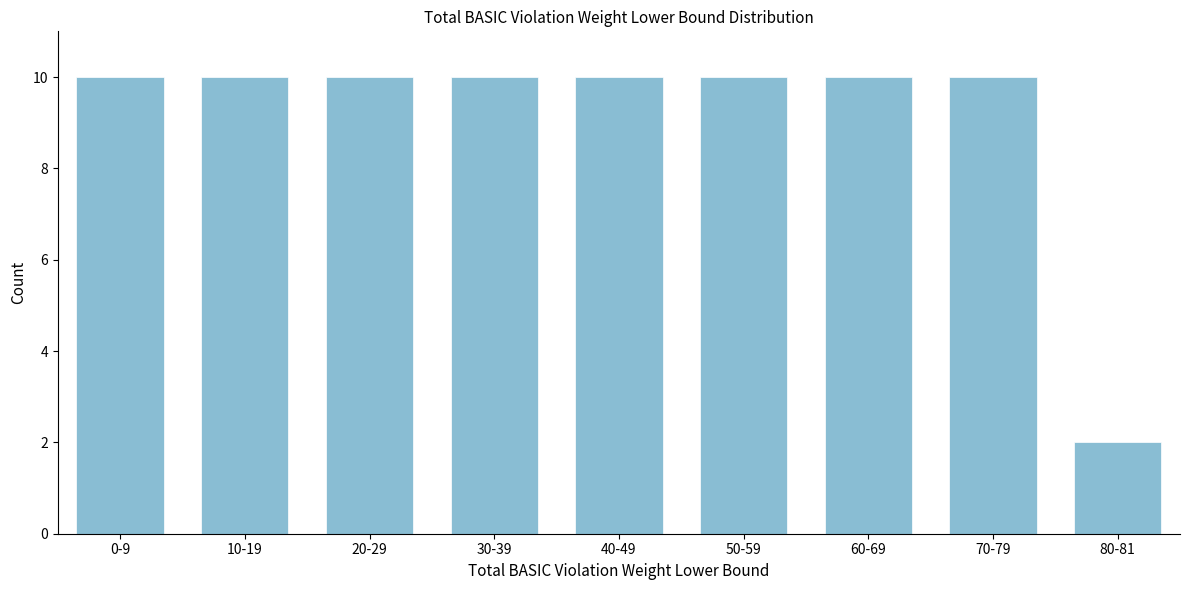

Reading left to right, list all the values displayed in this chart.

10	10	10	10	10	10	10	10	2